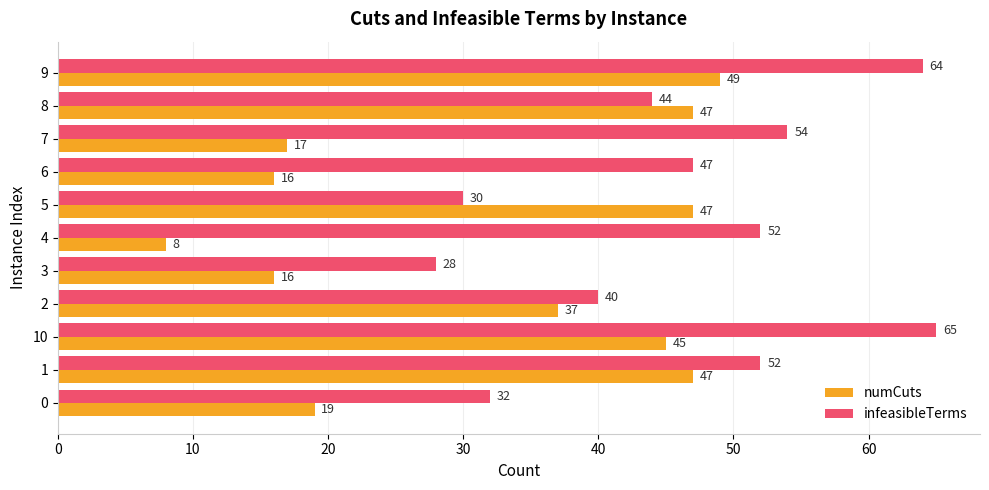

What is the difference between the highest and lowest values at 5?

17